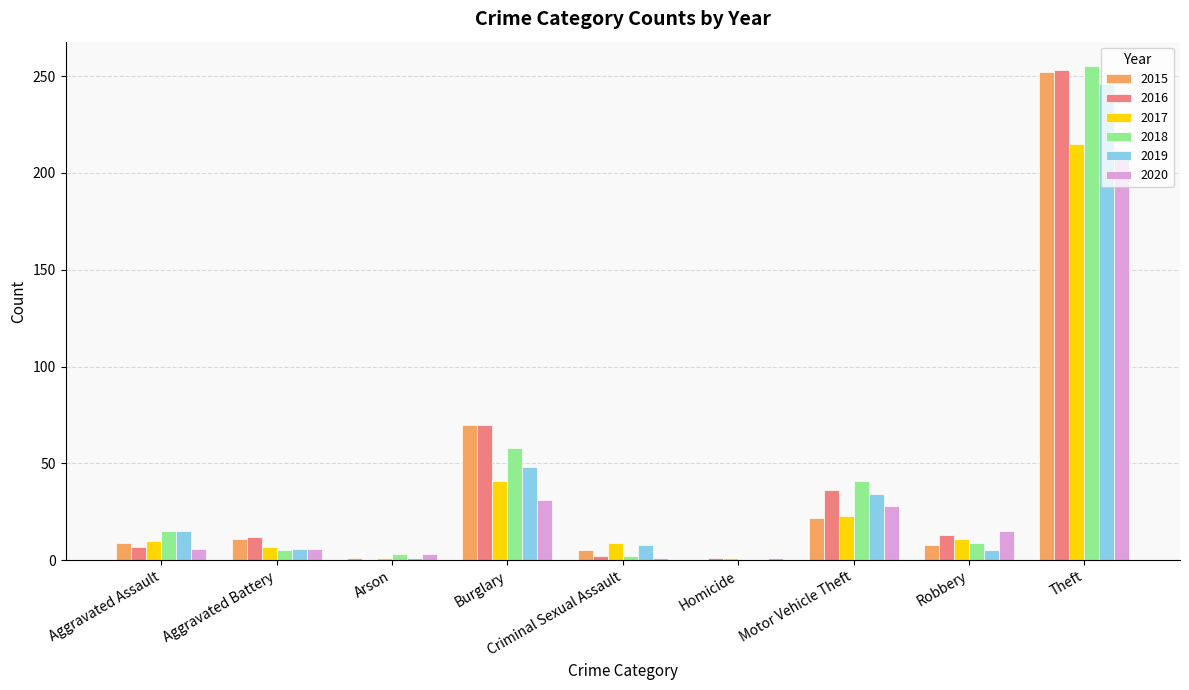

The 2016 series shows 70 at Burglary. True or false?

True